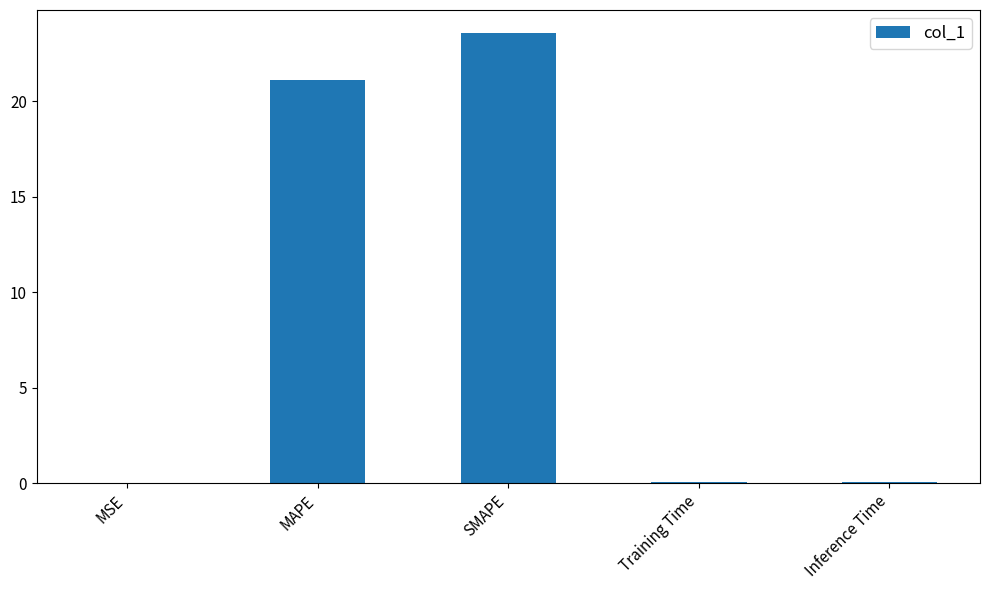

The value at MSE is 0.0. True or false?

True